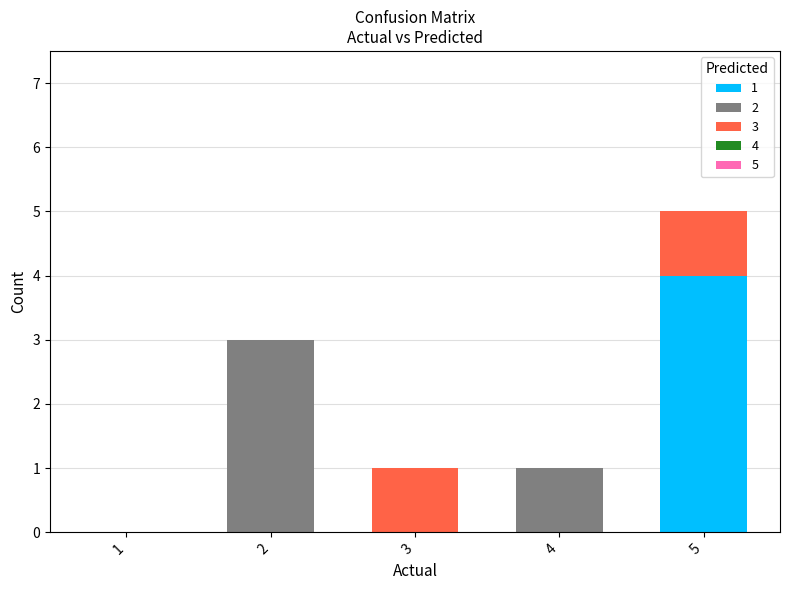

What is the total value across all series at 2?

3